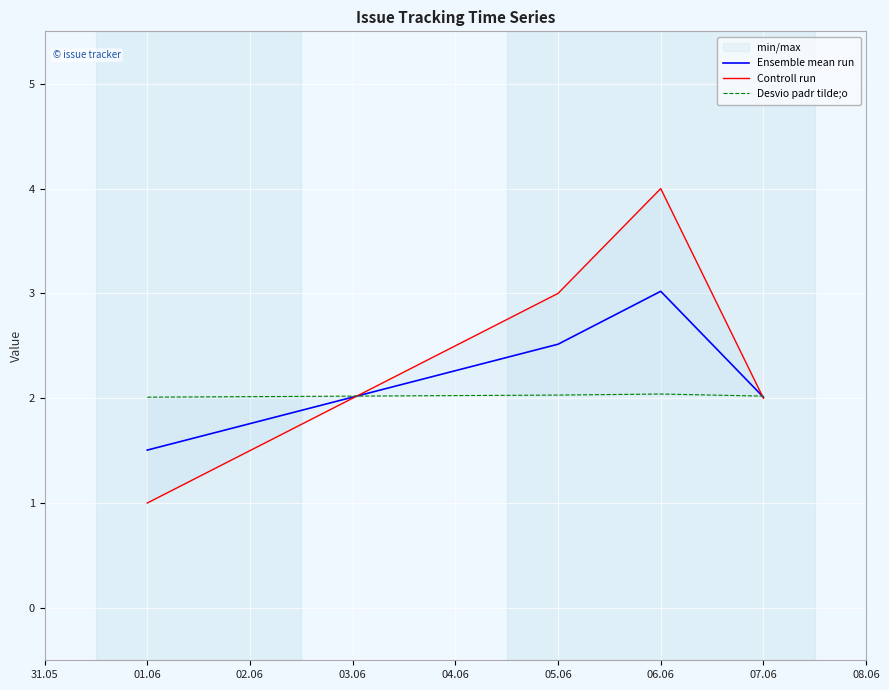

What is the maximum value for Ensemble mean run?

3.0